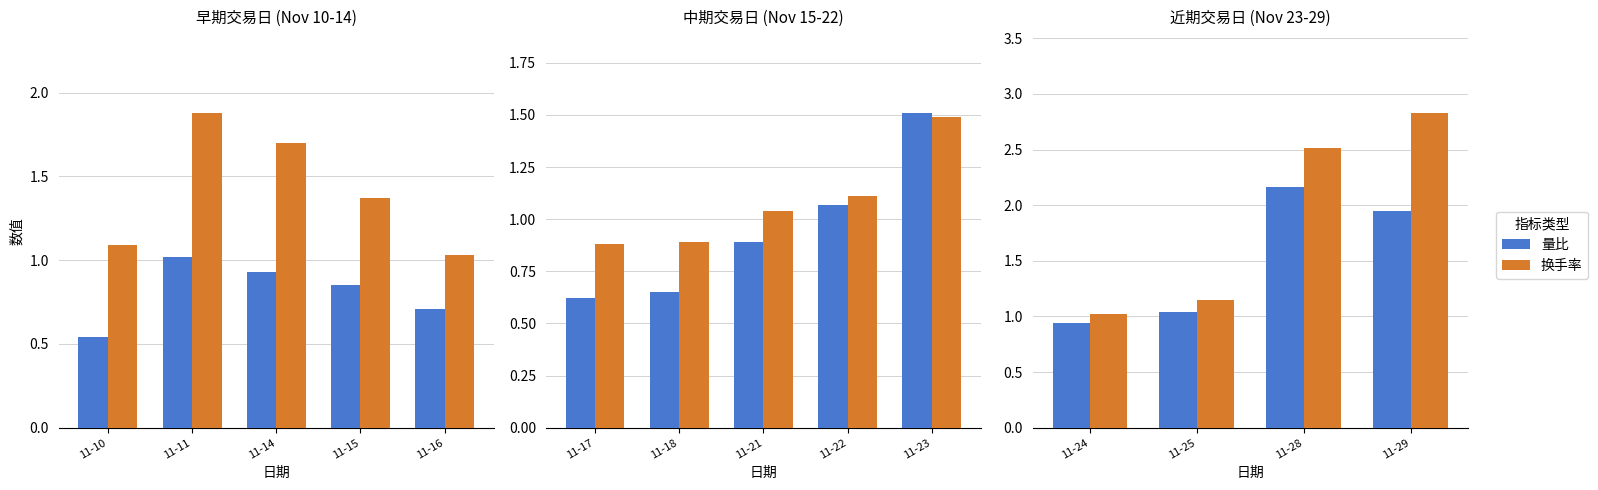

What are all the series names shown in the legend?

量比, 换手率